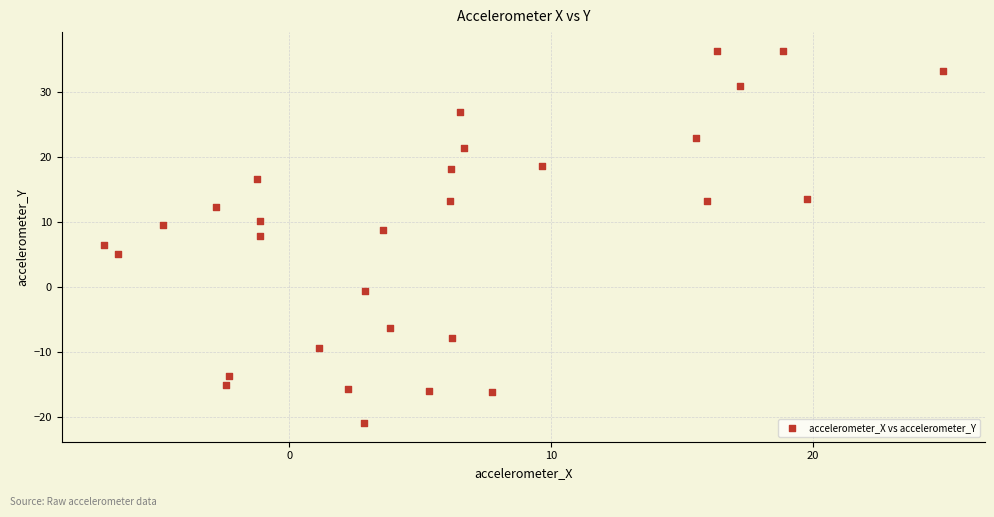

What is the range of X values (max minus min)?

32.1